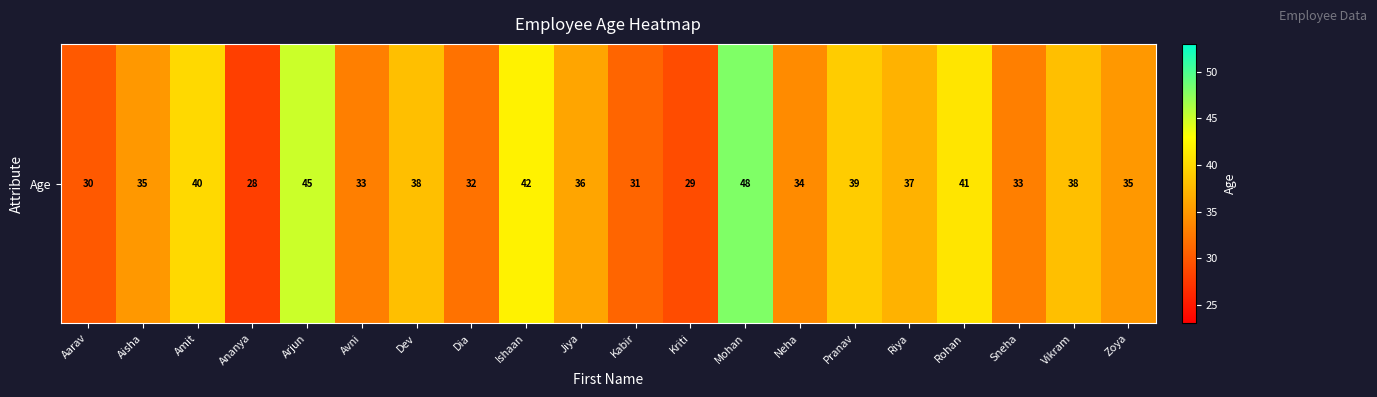

The value at Mohan is 69. True or false?

False